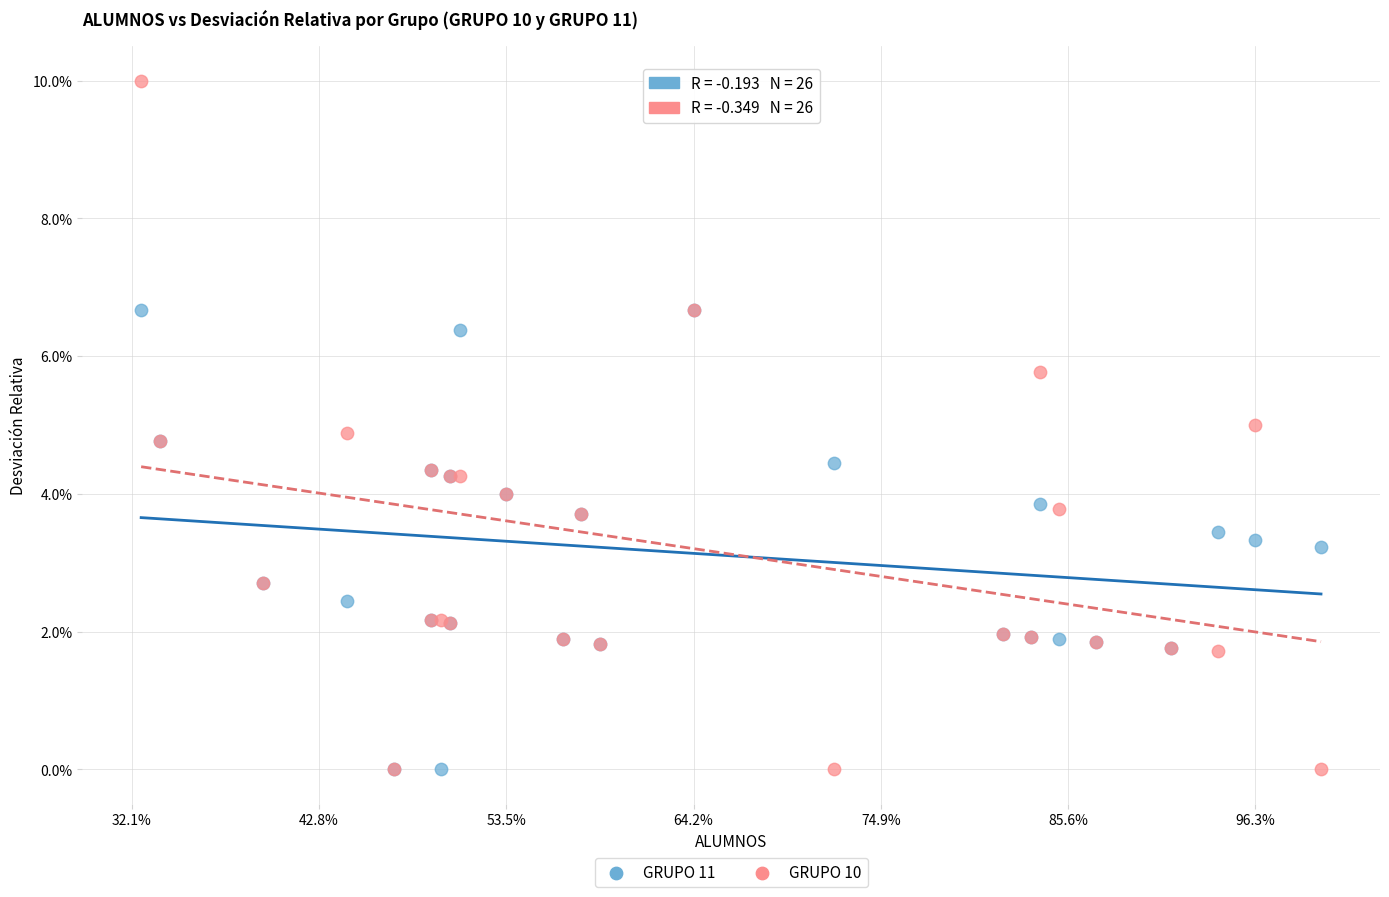

What are all the series names shown in the legend?

GRUPO 11, GRUPO 10